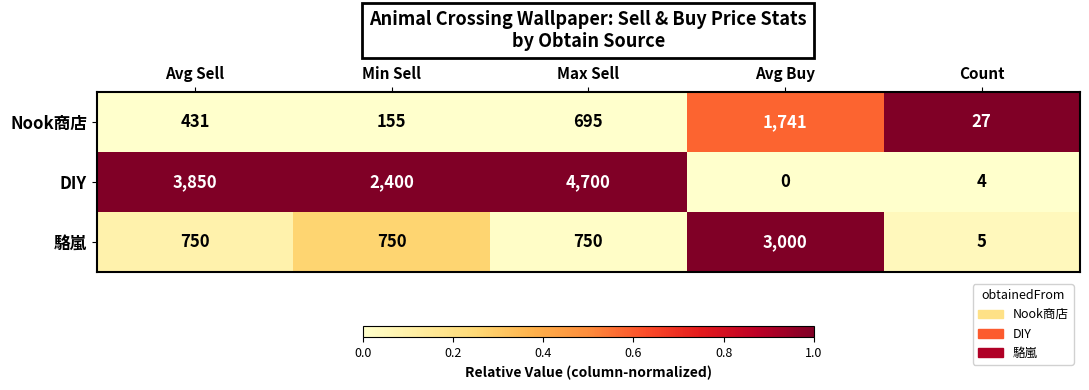

Count the number of categories in the chart.

5